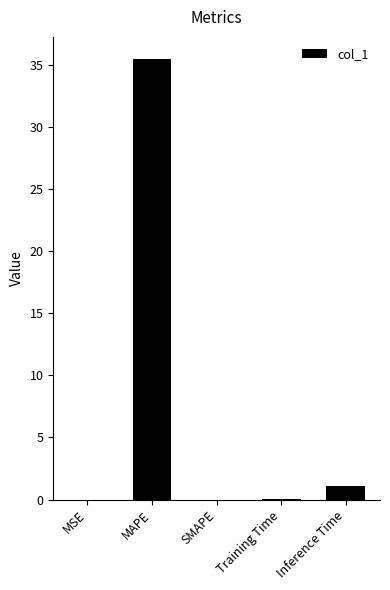

True or false: the data shows 61.4 at MAPE.

False